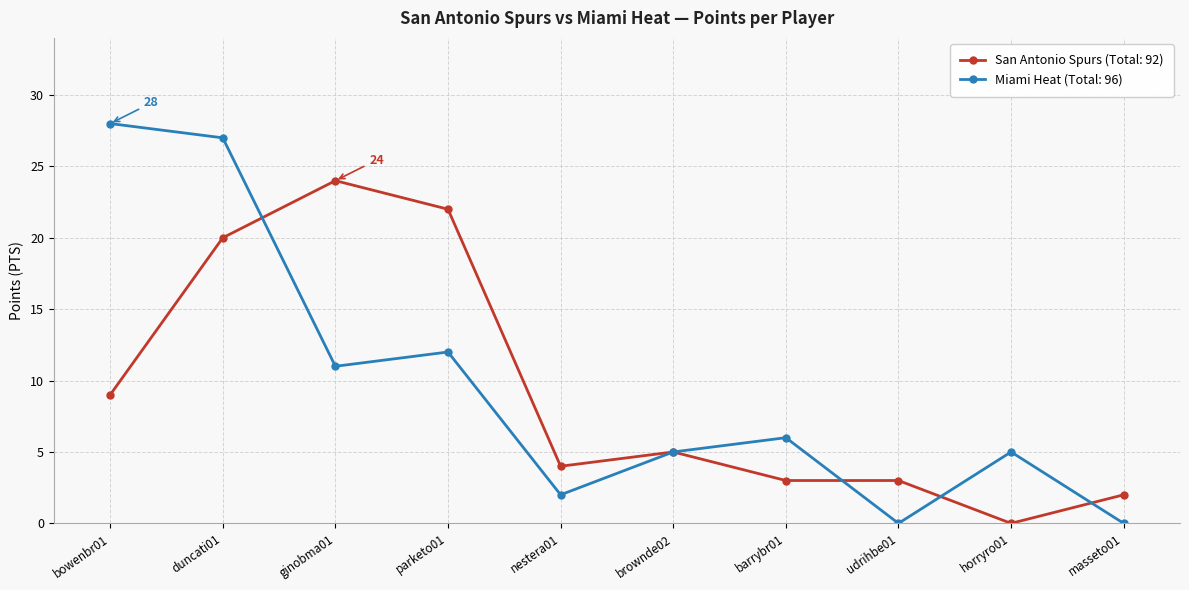

What is the total value across all series at brownde02?

10